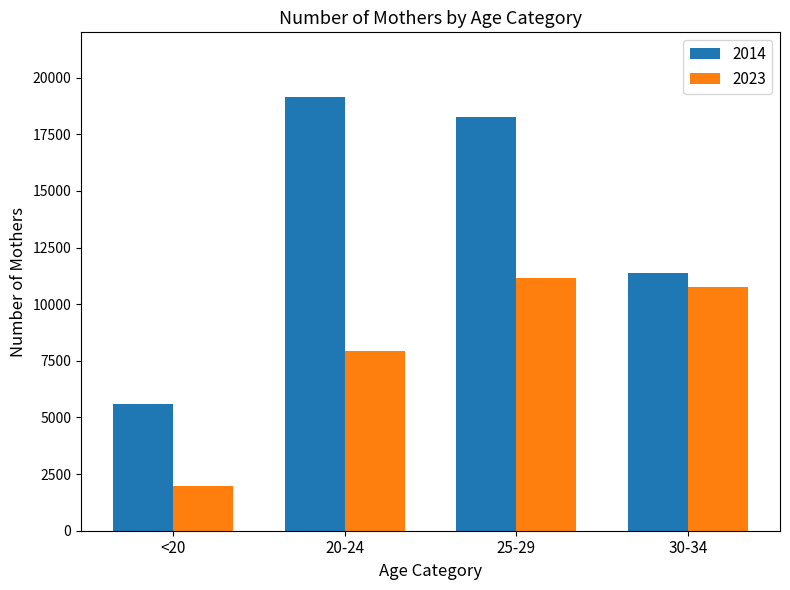

What is the difference between the highest and lowest values at 20-24?

11216